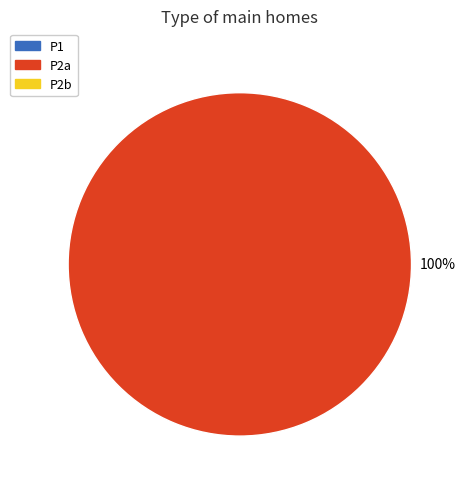

Is there a majority slice in this chart?

Yes